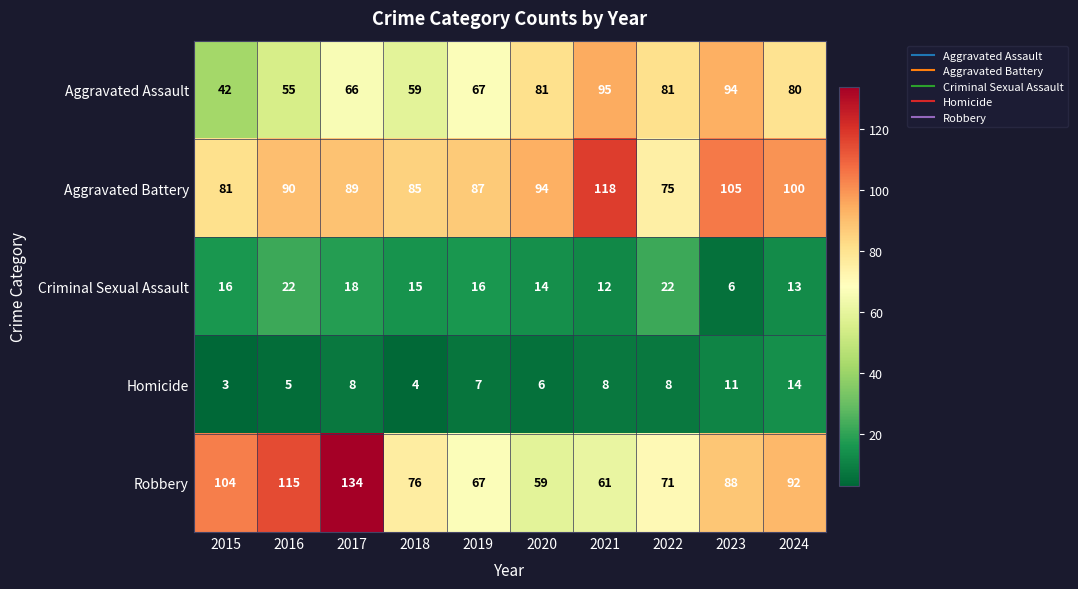

The value of Robbery at 2018 is 28. True or false?

False